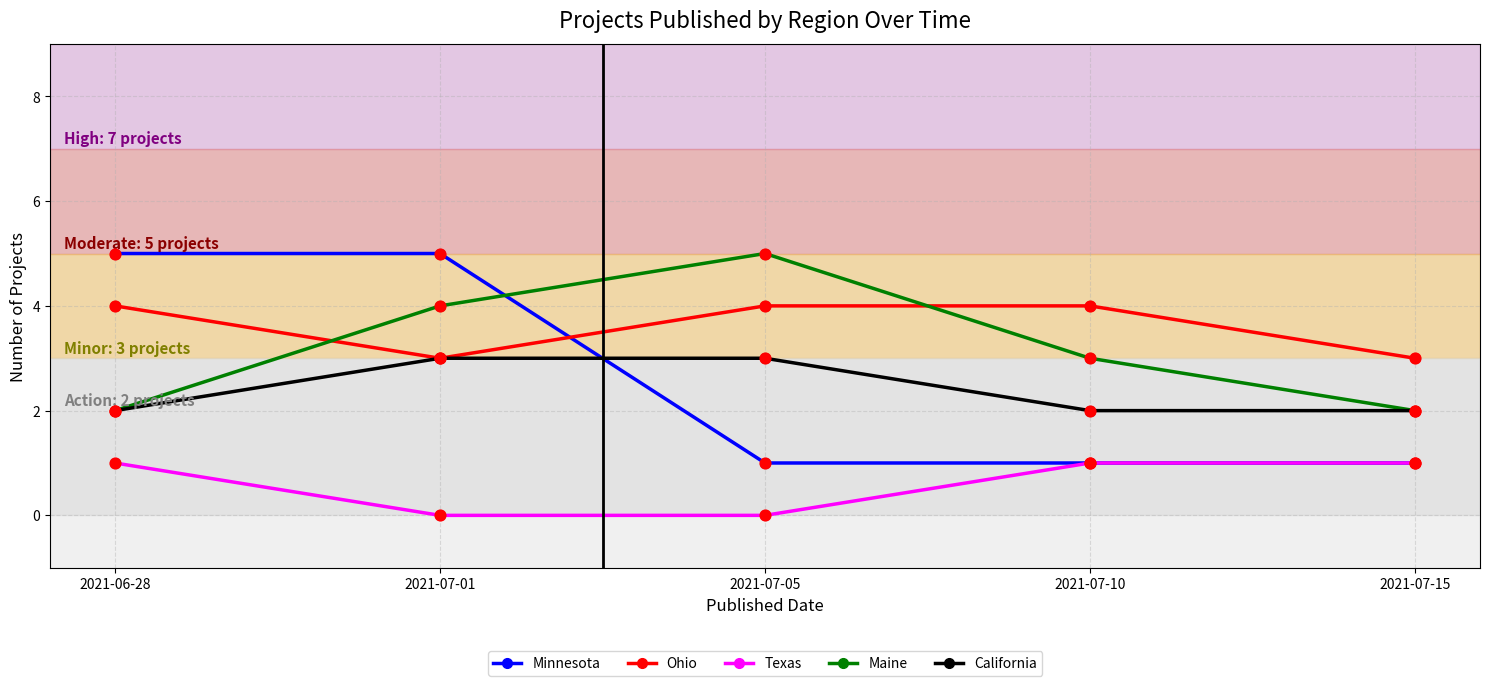

At which category is the sum across all series the highest?

2021-07-01